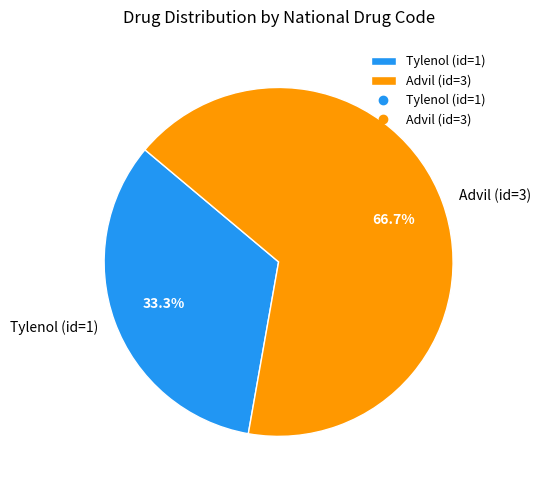

What is the largest slice in the pie chart?

Advil (id=3)